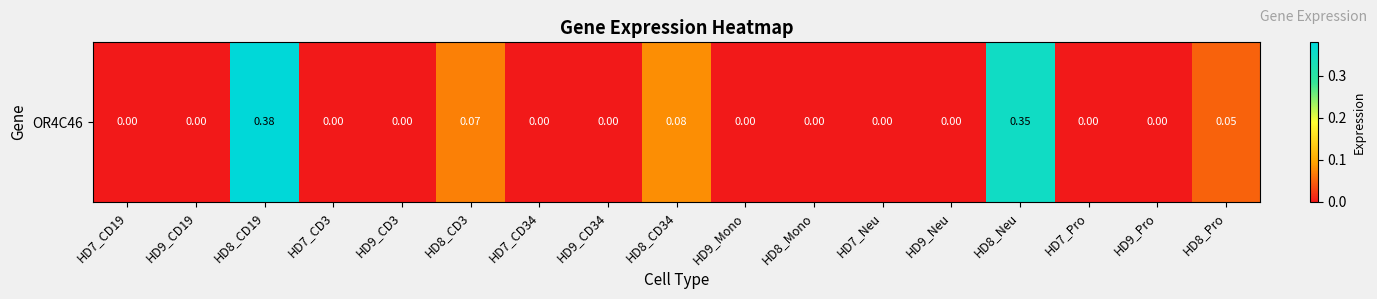

List the labels in order of value, smallest first.

HD7_CD19, HD9_CD19, HD7_CD3, HD9_CD3, HD7_CD34, HD9_CD34, HD9_Mono, HD8_Mono, HD7_Neu, HD9_Neu, HD7_Pro, HD9_Pro, HD8_Pro, HD8_CD3, HD8_CD34, HD8_Neu, HD8_CD19